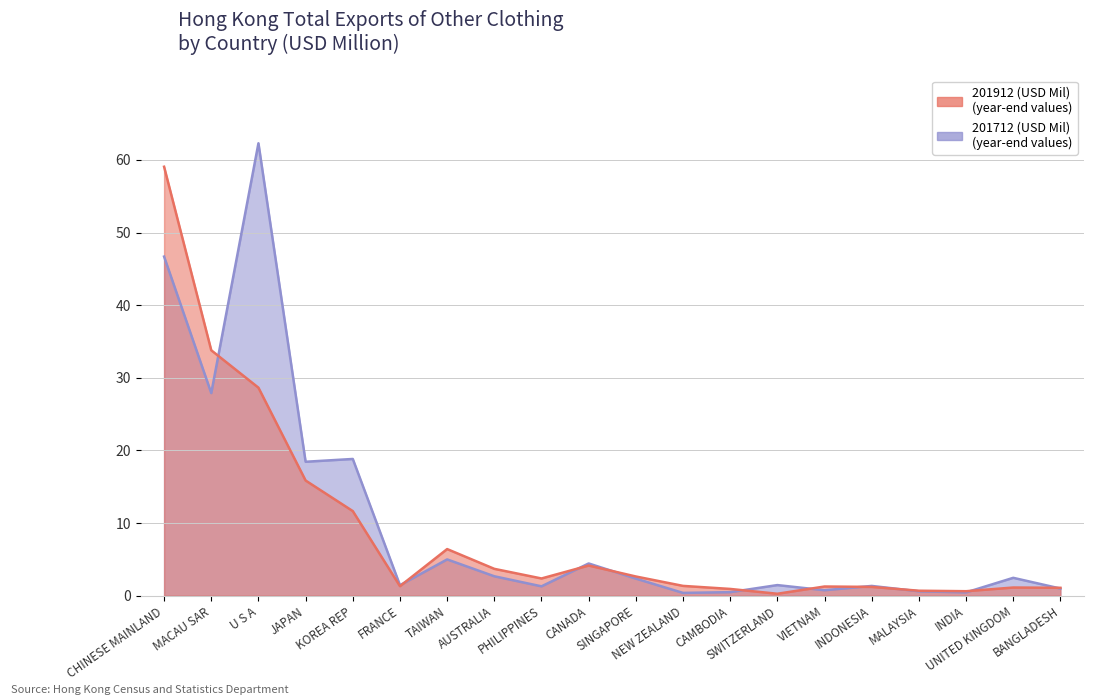

What is the value of the 201912 (USD Mil) point at the 10th from the left?

4.2